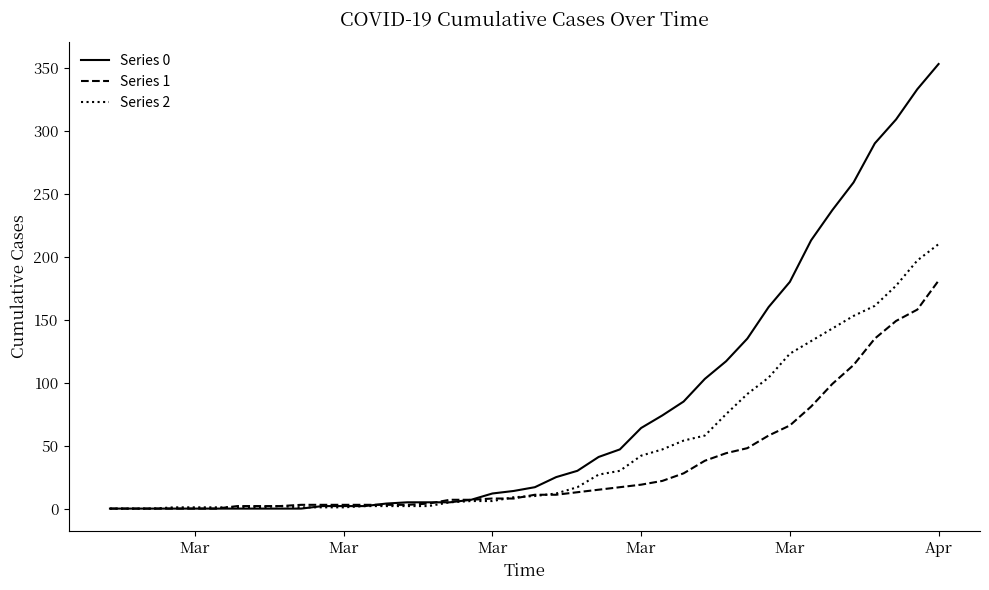

List the series in order of their overall mean, lowest first.

Series 1, Series 2, Series 0